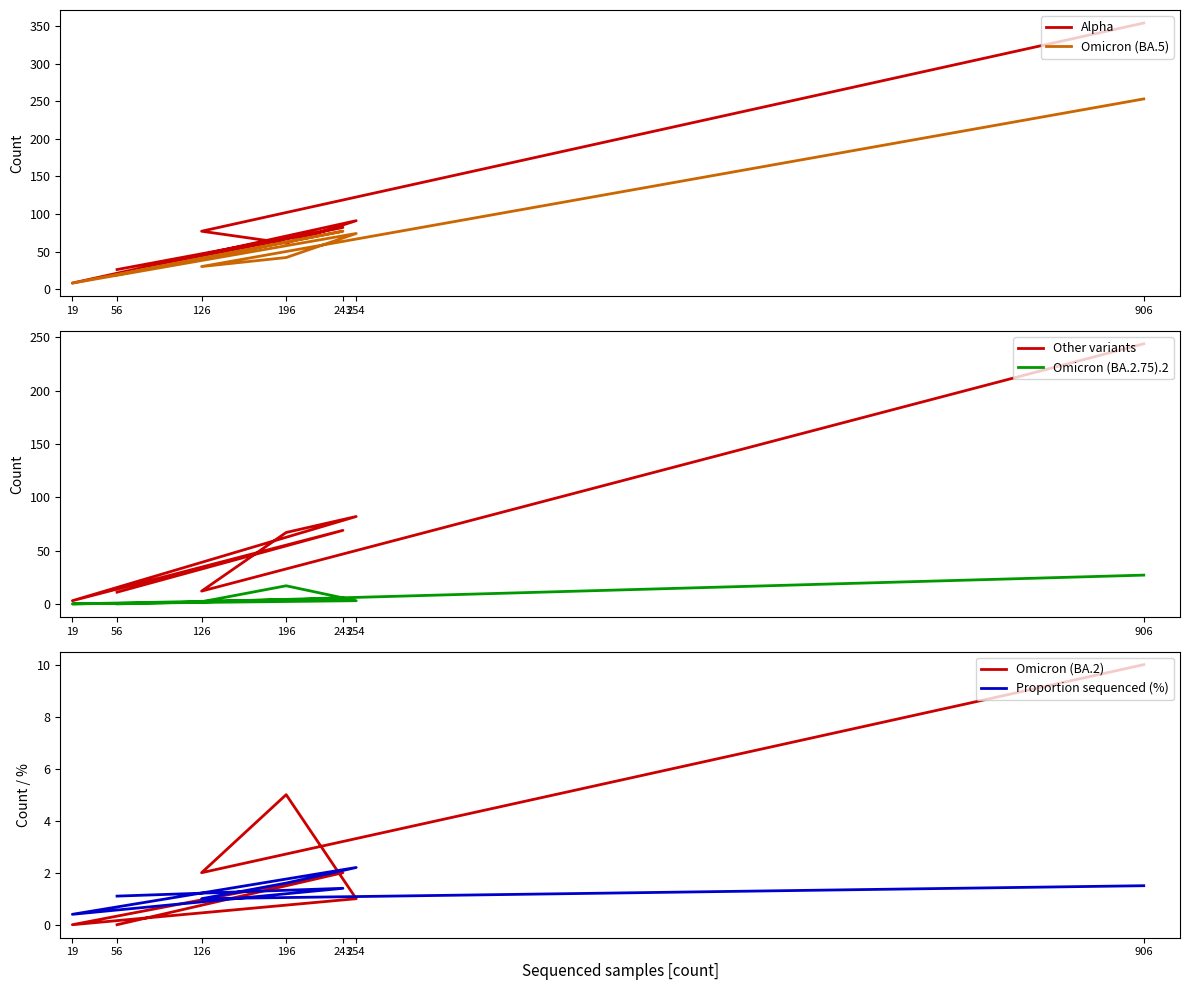

Which series has the largest total across all categories?

Alpha